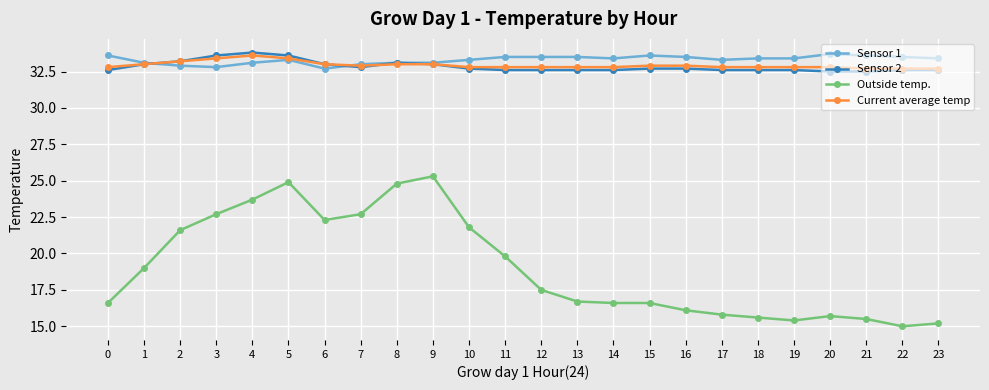

What is the average value of the Sensor 2 series?

32.8